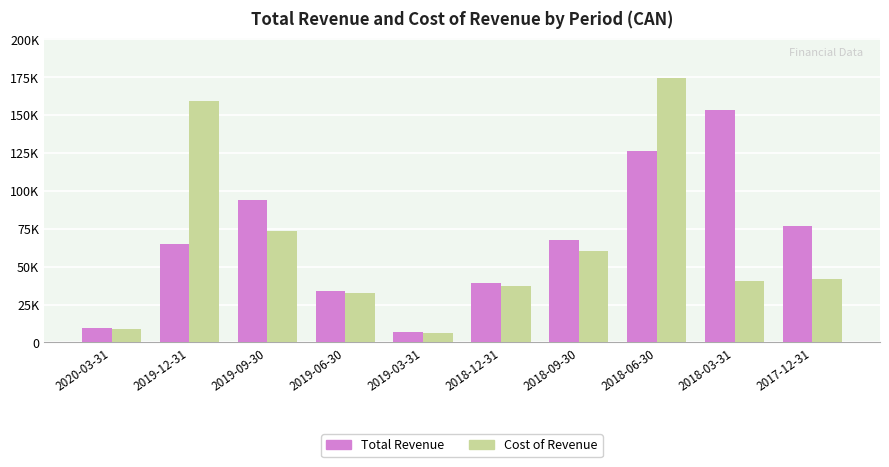

What is the difference between the highest and lowest values at 2017-12-31?

35000